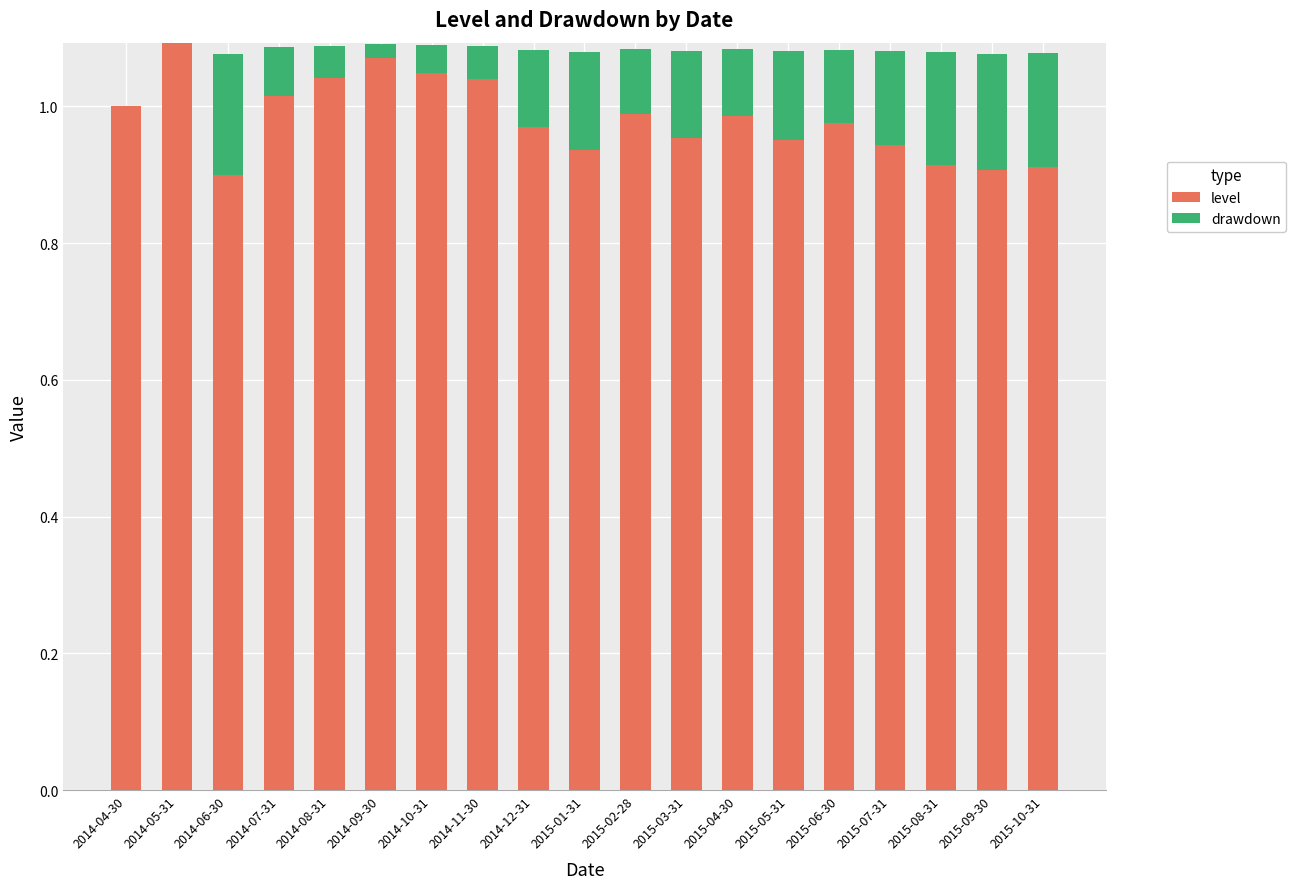

What are all the series names shown in the legend?

level, drawdown